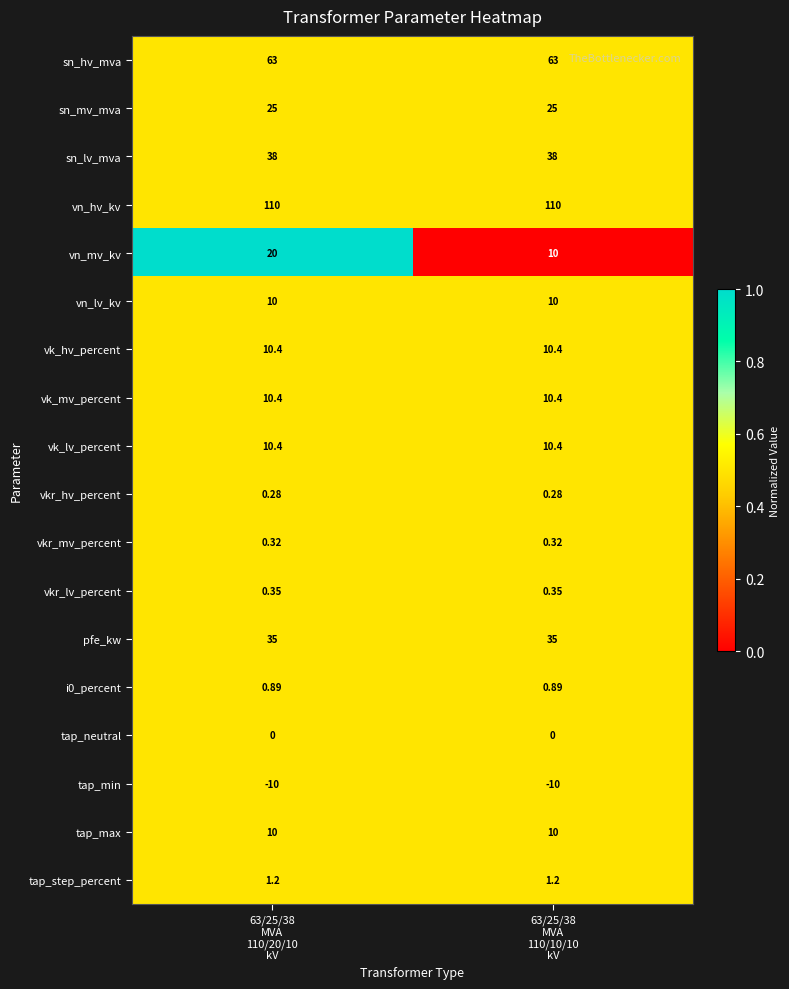

Which series has the largest range (max minus min)?

vn_mv_kv